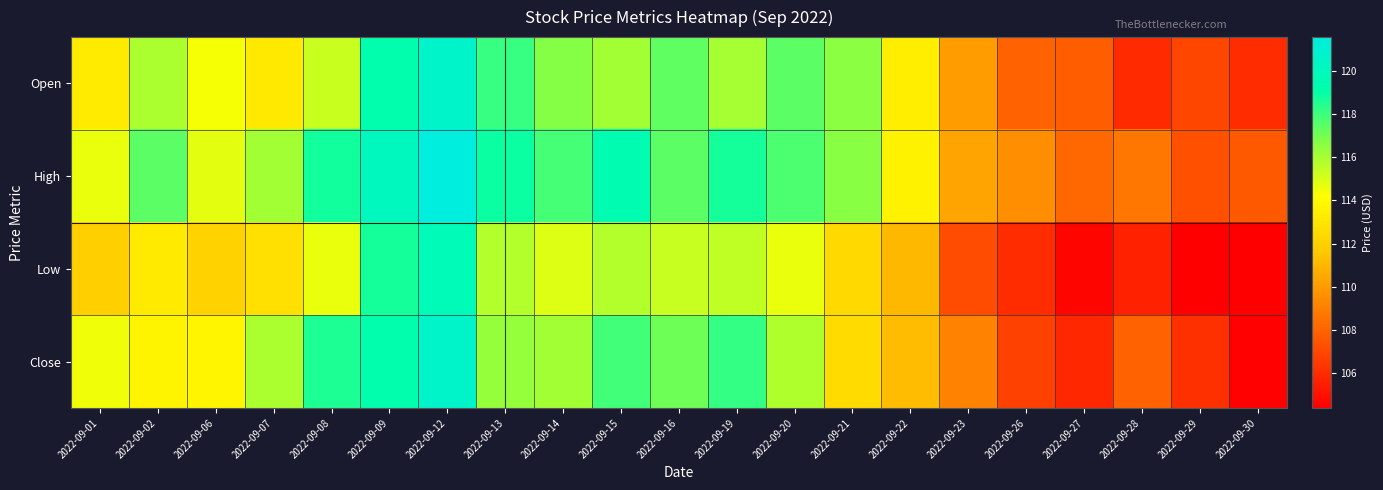

Rank the series by their maximum value, from highest to lowest.

High, Open, Close, Low